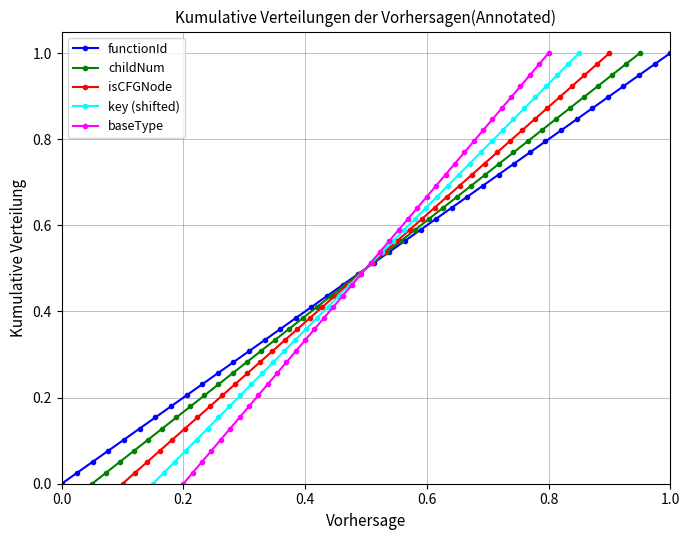

What is the sum of all childNum values?

20.0